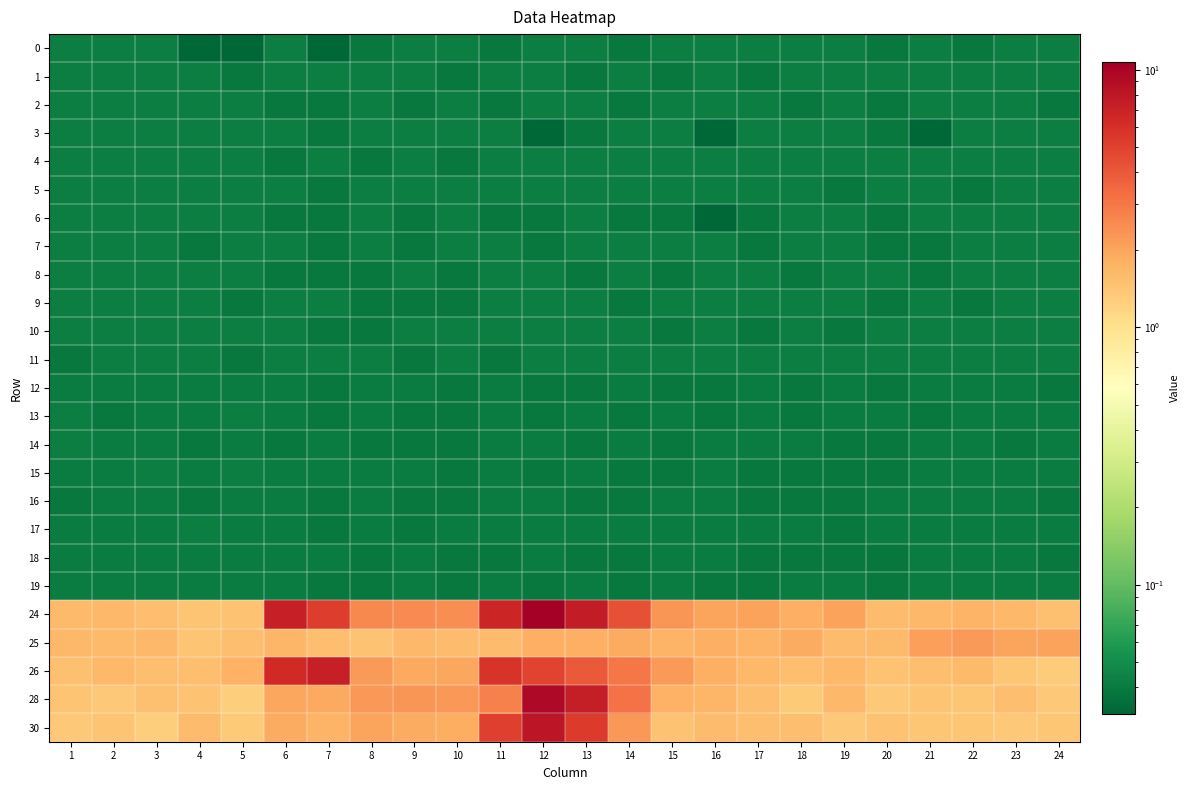

Reading left to right, transcribe all the data shown in this chart.

0: 1=0.0	2=0.0	3=0.0	4=0.0	5=0.0	6=0.0	7=0.0	8=0.0	9=0.0	10=0.0	11=0.0	12=0.0	13=0.0	14=0.0	15=0.0	16=0.0	17=0.0	18=0.0	19=0.0	20=0.0	21=0.0	22=0.0	23=0.0	24=0.0
1: 1=0.0	2=0.0	3=0.0	4=0.0	5=0.0	6=0.0	7=0.0	8=0.0	9=0.0	10=0.0	11=0.0	12=0.0	13=0.0	14=0.0	15=0.0	16=0.0	17=0.0	18=0.0	19=0.0	20=0.0	21=0.0	22=0.0	23=0.0	24=0.0
2: 1=0.0	2=0.0	3=0.0	4=0.0	5=0.0	6=0.0	7=0.0	8=0.0	9=0.0	10=0.0	11=0.0	12=0.0	13=0.0	14=0.0	15=0.0	16=0.0	17=0.0	18=0.0	19=0.0	20=0.0	21=0.0	22=0.0	23=0.0	24=0.0
3: 1=0.0	2=0.0	3=0.0	4=0.0	5=0.0	6=0.0	7=0.0	8=0.0	9=0.0	10=0.0	11=0.0	12=0.0	13=0.0	14=0.0	15=0.0	16=0.0	17=0.0	18=0.0	19=0.0	20=0.0	21=0.0	22=0.0	23=0.0	24=0.0
4: 1=0.0	2=0.0	3=0.0	4=0.0	5=0.0	6=0.0	7=0.0	8=0.0	9=0.0	10=0.0	11=0.0	12=0.0	13=0.0	14=0.0	15=0.0	16=0.0	17=0.0	18=0.0	19=0.0	20=0.0	21=0.0	22=0.0	23=0.0	24=0.0
5: 1=0.0	2=0.0	3=0.0	4=0.0	5=0.0	6=0.0	7=0.0	8=0.0	9=0.0	10=0.0	11=0.0	12=0.0	13=0.0	14=0.0	15=0.0	16=0.0	17=0.0	18=0.0	19=0.0	20=0.0	21=0.0	22=0.0	23=0.0	24=0.0
6: 1=0.0	2=0.0	3=0.0	4=0.0	5=0.0	6=0.0	7=0.0	8=0.0	9=0.0	10=0.0	11=0.0	12=0.0	13=0.0	14=0.0	15=0.0	16=0.0	17=0.0	18=0.0	19=0.0	20=0.0	21=0.0	22=0.0	23=0.0	24=0.0
7: 1=0.0	2=0.0	3=0.0	4=0.0	5=0.0	6=0.0	7=0.0	8=0.0	9=0.0	10=0.0	11=0.0	12=0.0	13=0.0	14=0.0	15=0.0	16=0.0	17=0.0	18=0.0	19=0.0	20=0.0	21=0.0	22=0.0	23=0.0	24=0.0
8: 1=0.0	2=0.0	3=0.0	4=0.0	5=0.0	6=0.0	7=0.0	8=0.0	9=0.0	10=0.0	11=0.0	12=0.0	13=0.0	14=0.0	15=0.0	16=0.0	17=0.0	18=0.0	19=0.0	20=0.0	21=0.0	22=0.0	23=0.0	24=0.0
9: 1=0.0	2=0.0	3=0.0	4=0.0	5=0.0	6=0.0	7=0.0	8=0.0	9=0.0	10=0.0	11=0.0	12=0.0	13=0.0	14=0.0	15=0.0	16=0.0	17=0.0	18=0.0	19=0.0	20=0.0	21=0.0	22=0.0	23=0.0	24=0.0
10: 1=0.0	2=0.0	3=0.0	4=0.0	5=0.0	6=0.0	7=0.0	8=0.0	9=0.0	10=0.0	11=0.0	12=0.0	13=0.0	14=0.0	15=0.0	16=0.0	17=0.0	18=0.0	19=0.0	20=0.0	21=0.0	22=0.0	23=0.0	24=0.0
11: 1=0.0	2=0.0	3=0.0	4=0.0	5=0.0	6=0.0	7=0.0	8=0.0	9=0.0	10=0.0	11=0.0	12=0.0	13=0.0	14=0.0	15=0.0	16=0.0	17=0.0	18=0.0	19=0.0	20=0.0	21=0.0	22=0.0	23=0.0	24=0.0
12: 1=0.0	2=0.0	3=0.0	4=0.0	5=0.0	6=0.0	7=0.0	8=0.0	9=0.0	10=0.0	11=0.0	12=0.0	13=0.0	14=0.0	15=0.0	16=0.0	17=0.0	18=0.0	19=0.0	20=0.0	21=0.0	22=0.0	23=0.0	24=0.0
13: 1=0.0	2=0.0	3=0.0	4=0.0	5=0.0	6=0.0	7=0.0	8=0.0	9=0.0	10=0.0	11=0.0	12=0.0	13=0.0	14=0.0	15=0.0	16=0.0	17=0.0	18=0.0	19=0.0	20=0.0	21=0.0	22=0.0	23=0.0	24=0.0
14: 1=0.0	2=0.0	3=0.0	4=0.0	5=0.0	6=0.0	7=0.0	8=0.0	9=0.0	10=0.0	11=0.0	12=0.0	13=0.0	14=0.0	15=0.0	16=0.0	17=0.0	18=0.0	19=0.0	20=0.0	21=0.0	22=0.0	23=0.0	24=0.0
15: 1=0.0	2=0.0	3=0.0	4=0.0	5=0.0	6=0.0	7=0.0	8=0.0	9=0.0	10=0.0	11=0.0	12=0.0	13=0.0	14=0.0	15=0.0	16=0.0	17=0.0	18=0.0	19=0.0	20=0.0	21=0.0	22=0.0	23=0.0	24=0.0
16: 1=0.0	2=0.0	3=0.0	4=0.0	5=0.0	6=0.0	7=0.0	8=0.0	9=0.0	10=0.0	11=0.0	12=0.0	13=0.0	14=0.0	15=0.0	16=0.0	17=0.0	18=0.0	19=0.0	20=0.0	21=0.0	22=0.0	23=0.0	24=0.0
17: 1=0.0	2=0.0	3=0.0	4=0.0	5=0.0	6=0.0	7=0.0	8=0.0	9=0.0	10=0.0	11=0.0	12=0.0	13=0.0	14=0.0	15=0.0	16=0.0	17=0.0	18=0.0	19=0.0	20=0.0	21=0.0	22=0.0	23=0.0	24=0.0
18: 1=0.0	2=0.0	3=0.0	4=0.0	5=0.0	6=0.0	7=0.0	8=0.0	9=0.0	10=0.0	11=0.0	12=0.0	13=0.0	14=0.0	15=0.0	16=0.0	17=0.0	18=0.0	19=0.0	20=0.0	21=0.0	22=0.0	23=0.0	24=0.0
19: 1=0.0	2=0.0	3=0.0	4=0.0	5=0.0	6=0.0	7=0.0	8=0.0	9=0.0	10=0.0	11=0.0	12=0.0	13=0.0	14=0.0	15=0.0	16=0.0	17=0.0	18=0.0	19=0.0	20=0.0	21=0.0	22=0.0	23=0.0	24=0.0
24: 1=1.6	2=1.6	3=1.5	4=1.4	5=1.5	6=7.2	7=5.3	8=2.6	9=2.5	10=2.4	11=6.7	12=10.7	13=7.5	14=4.3	15=2.3	16=2.0	17=2.1	18=1.8	19=2.1	20=1.6	21=1.6	22=1.7	23=1.6	24=1.5
25: 1=1.6	2=1.6	3=1.6	4=1.4	5=1.5	6=1.7	7=1.5	8=1.4	9=1.6	10=1.6	11=1.6	12=1.8	13=1.8	14=1.9	15=1.7	16=1.8	17=1.7	18=1.9	19=1.6	20=1.6	21=2.1	22=2.2	23=2.0	24=2.1
26: 1=1.5	2=1.6	3=1.5	4=1.5	5=1.8	6=6.4	7=7.2	8=2.2	9=1.9	10=2.0	11=5.8	12=4.9	13=3.9	14=3.0	15=2.2	16=1.8	17=1.6	18=1.5	19=1.6	20=1.5	21=1.5	22=1.6	23=1.4	24=1.3
28: 1=1.4	2=1.4	3=1.5	4=1.4	5=1.3	6=1.9	7=1.9	8=2.2	9=2.3	10=2.2	11=2.8	12=9.5	13=7.3	14=3.1	15=1.7	16=1.7	17=1.5	18=1.3	19=1.6	20=1.4	21=1.4	22=1.4	23=1.5	24=1.4
30: 1=1.4	2=1.4	3=1.3	4=1.6	5=1.3	6=1.9	7=1.7	8=2.0	9=1.9	10=1.8	11=5.1	12=8.0	13=5.4	14=2.2	15=1.5	16=1.6	17=1.5	18=1.5	19=1.4	20=1.4	21=1.4	22=1.4	23=1.4	24=1.4